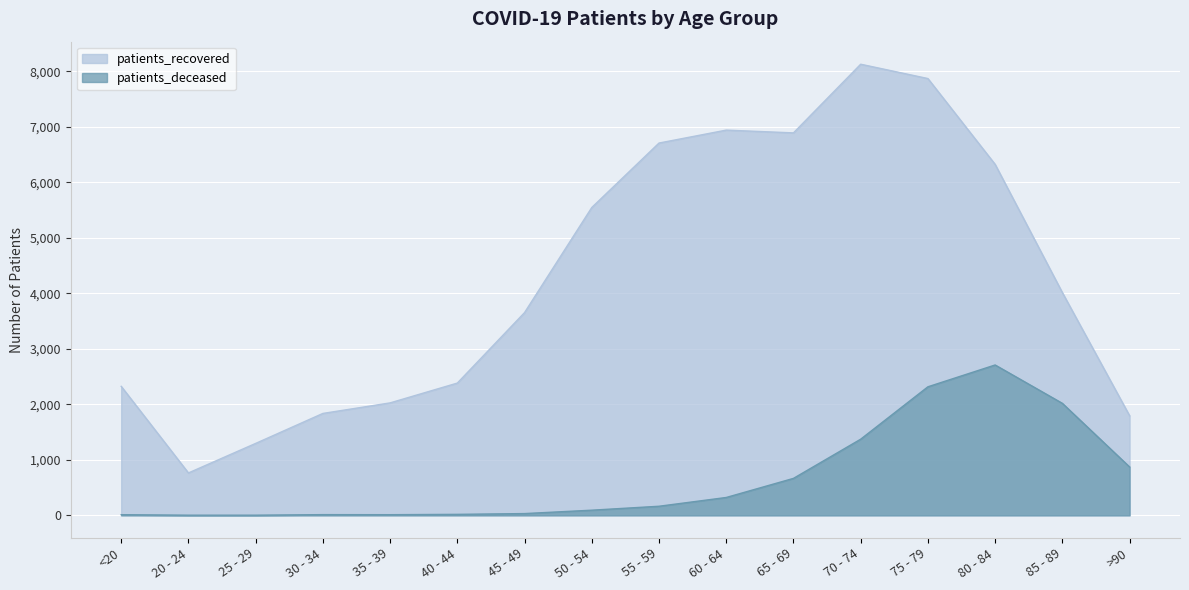

The value of patients_recovered at 45 - 49 is 849. True or false?

False